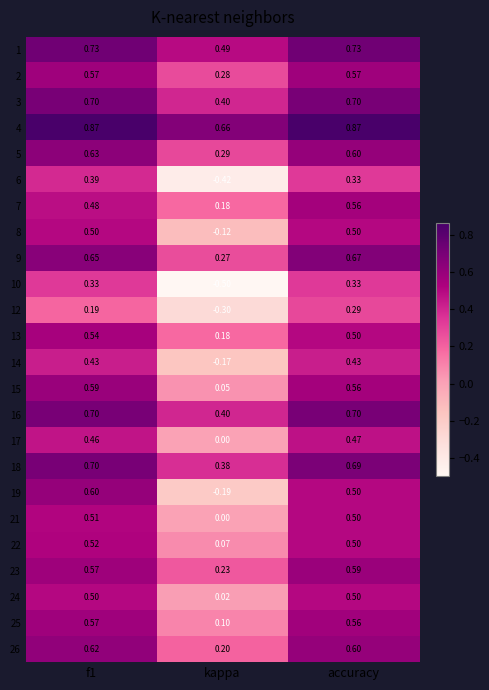

Is the value of 25 at kappa greater than the value of 26 at kappa?

No